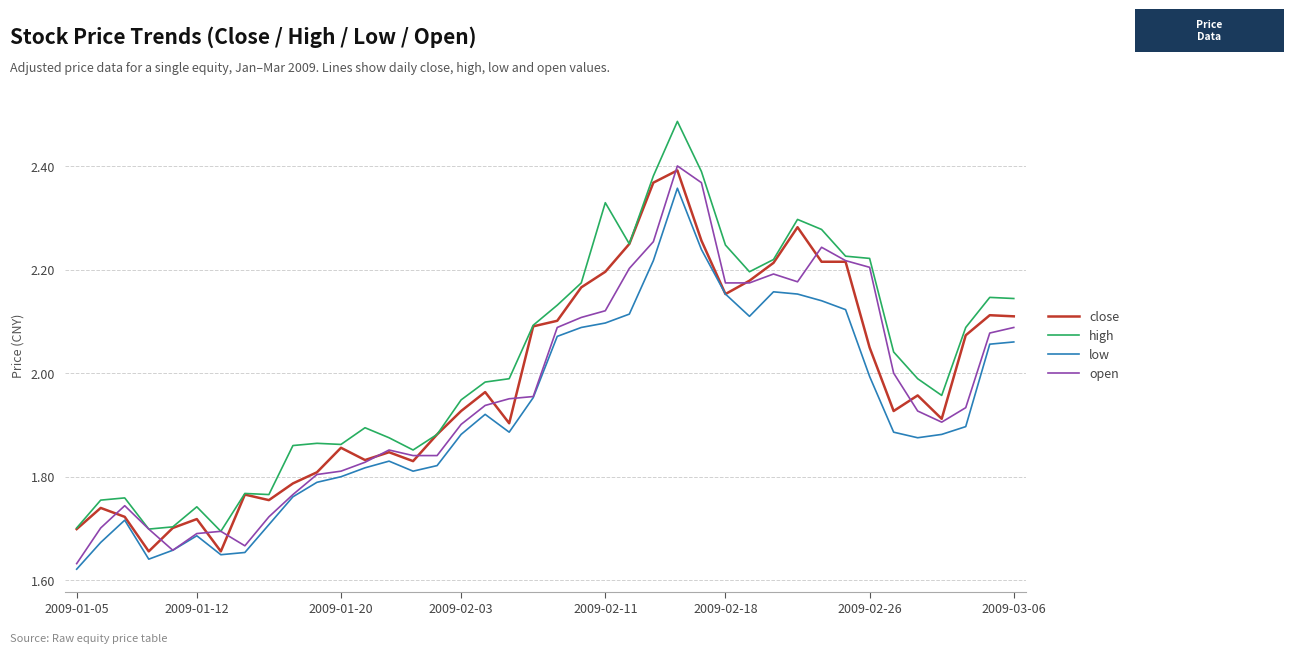

Which series has the largest range (max minus min)?

high